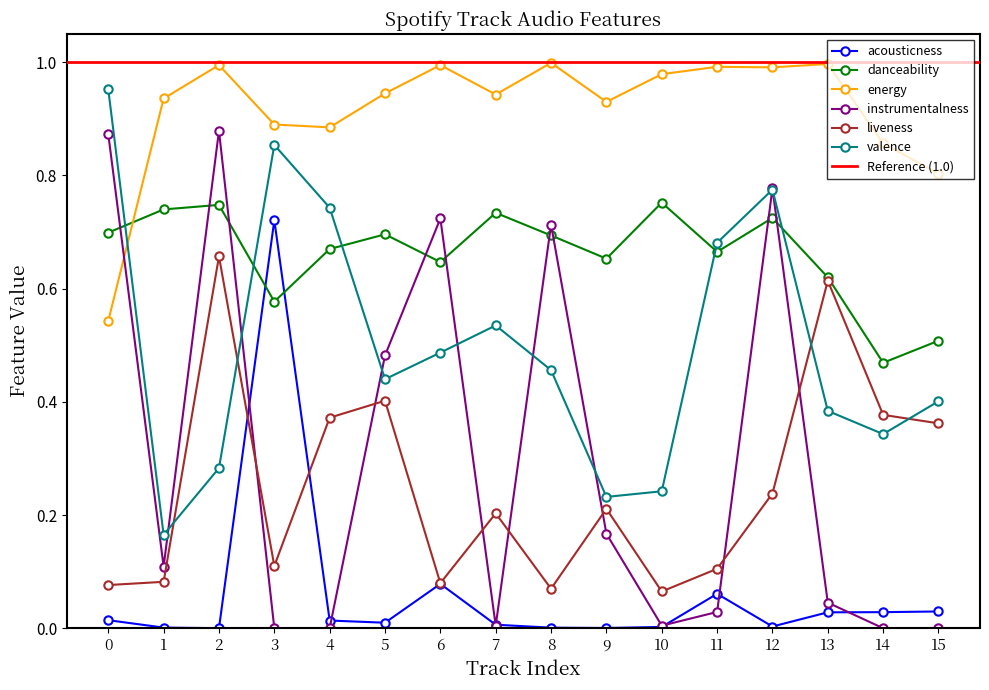

Count the number of data series in this chart.

6